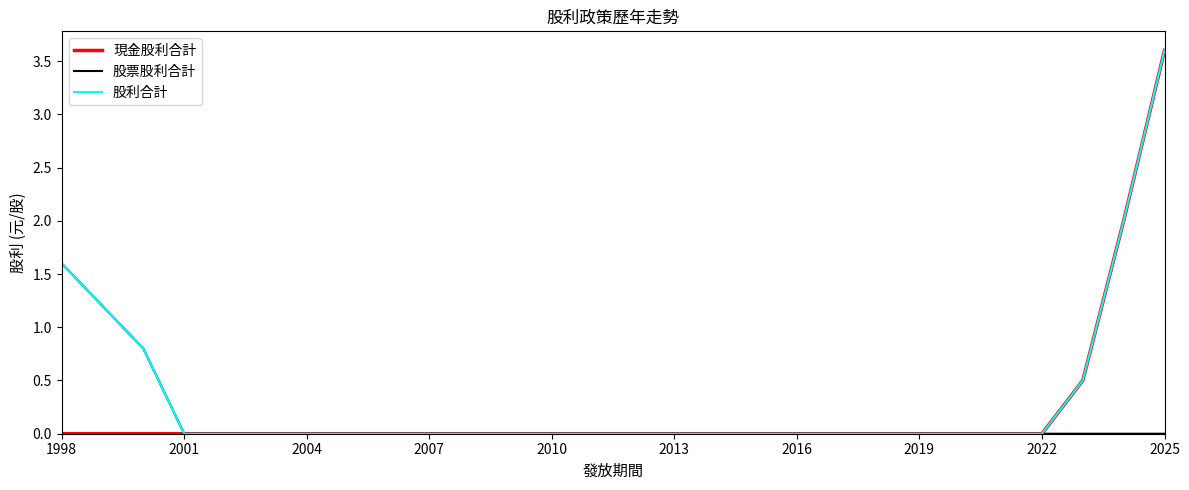

Reading right to left, transcribe all the data shown in this chart.

現金股利合計: 3.6	2.0	0.5	0.0	0.0	0.0	0.0	0.0	0.0	0.0	0.0	0.0	0.0	0.0	0.0	0.0	0.0	0.0	0.0	0.0	0.0	0.0	0.0	0.0	0.0	0.0	0.0	0.0
股票股利合計: 0.0	0.0	0.0	0.0	0.0	0.0	0.0	0.0	0.0	0.0	0.0	0.0	0.0	0.0	0.0	0.0	0.0	0.0	0.0	0.0	0.0	0.0	0.0	0.0	0.0	0.8	1.2	1.6
股利合計: 3.6	2.0	0.5	0.0	0.0	0.0	0.0	0.0	0.0	0.0	0.0	0.0	0.0	0.0	0.0	0.0	0.0	0.0	0.0	0.0	0.0	0.0	0.0	0.0	0.0	0.8	1.2	1.6